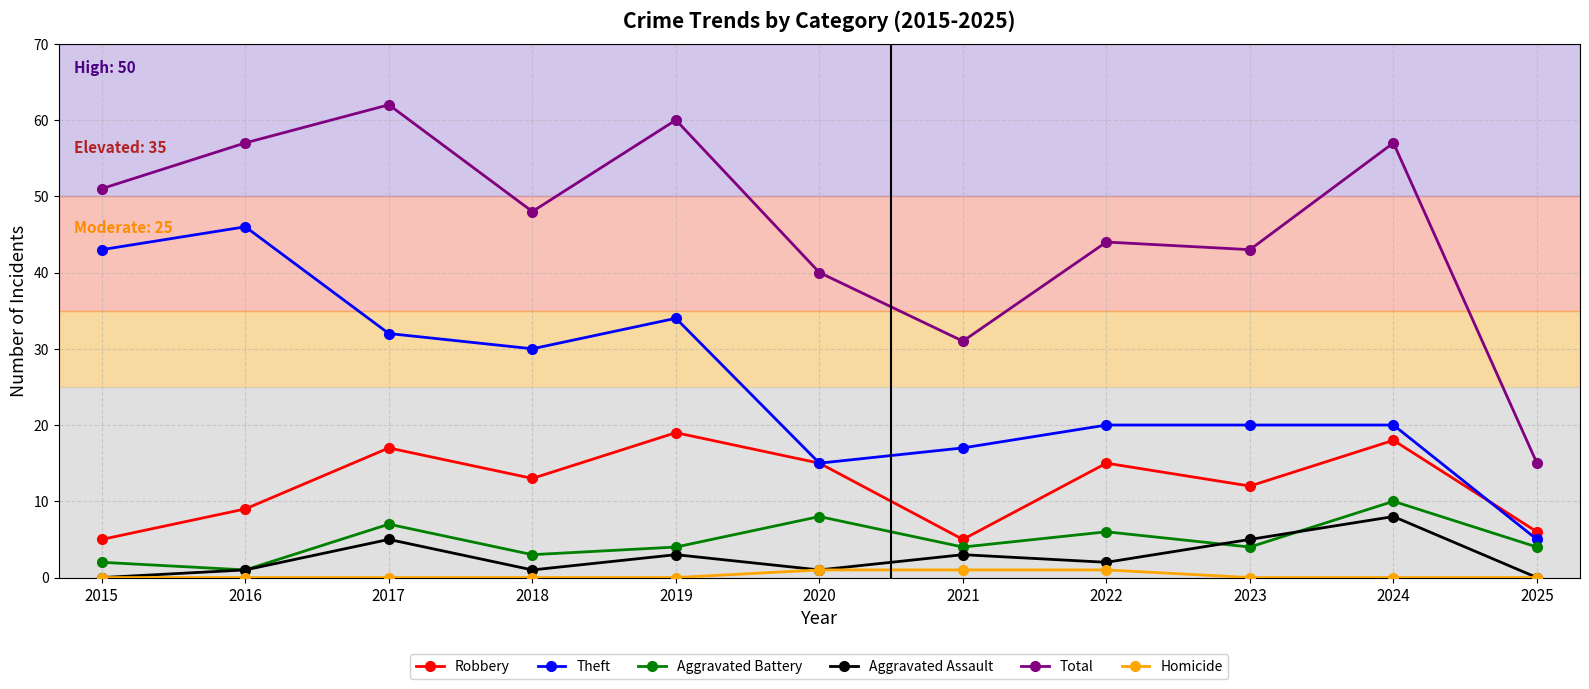

What is the value of the Homicide point at the 7th from the left?

1